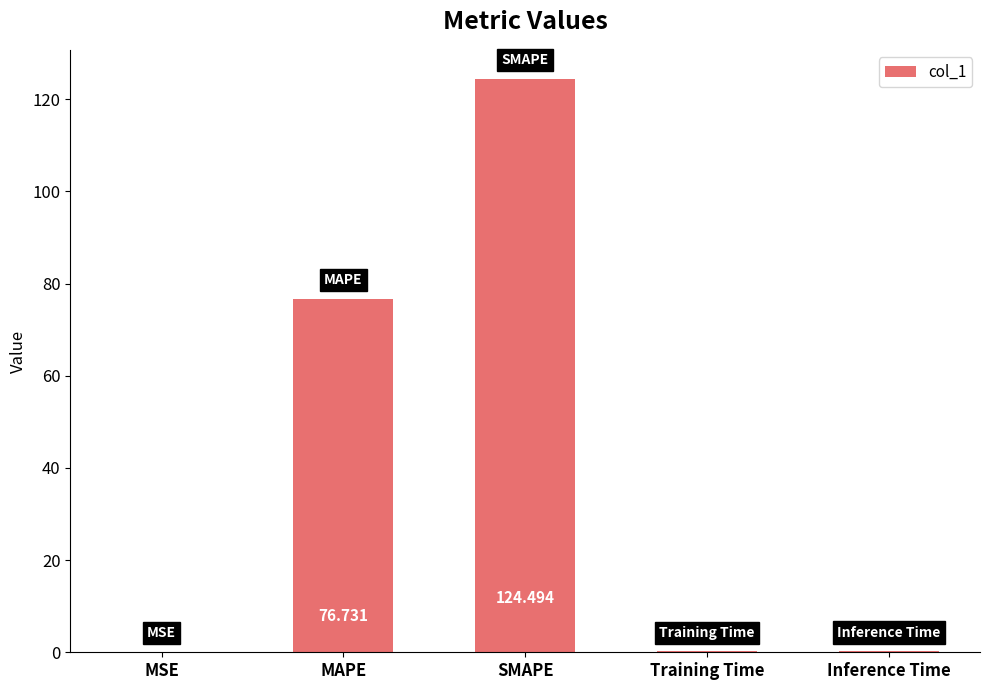

Count the number of categories in the chart.

5